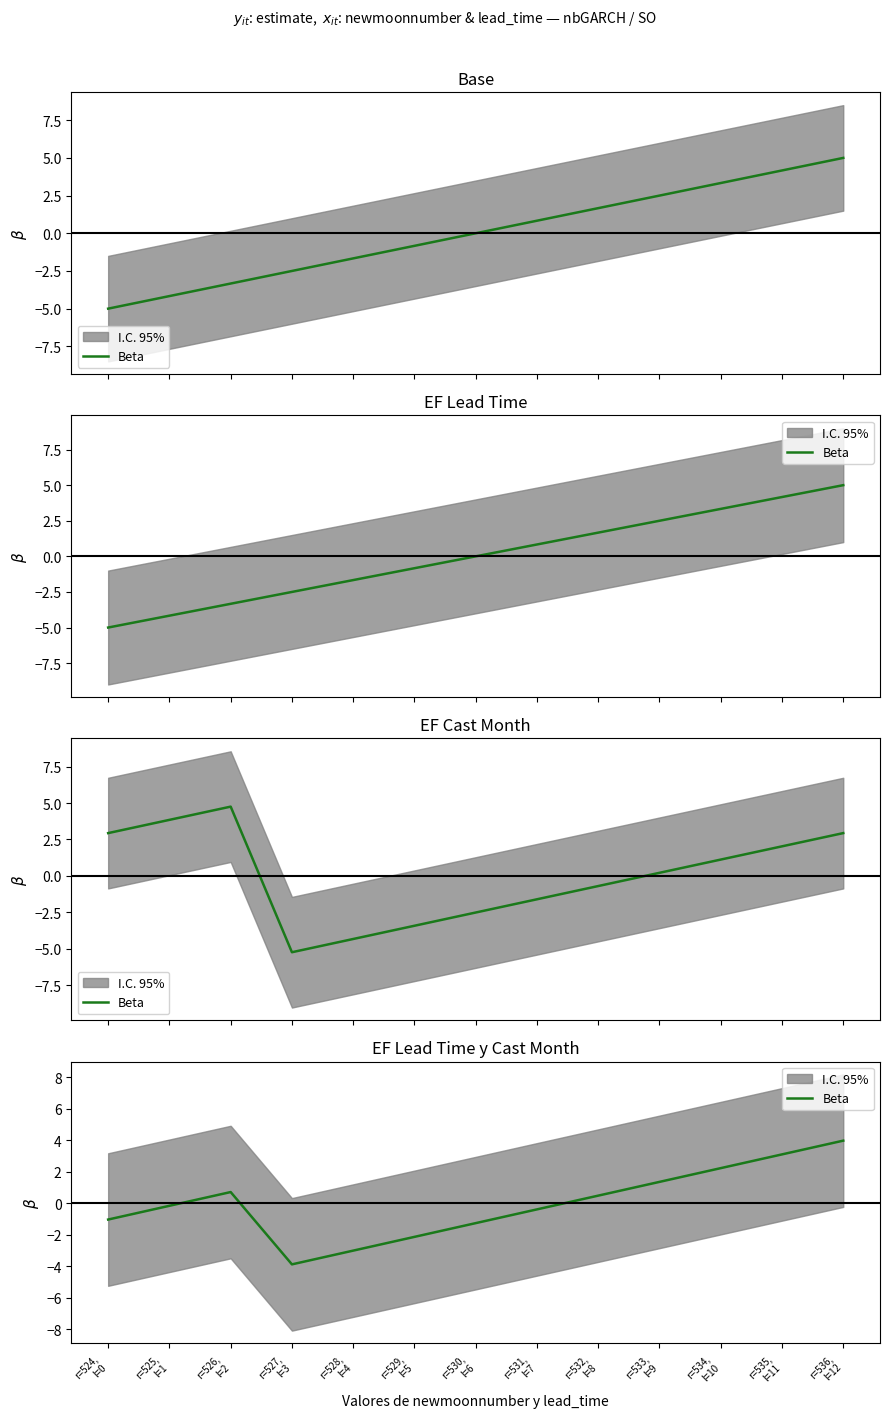

Read the value at r=529,
l=5.

-2.1